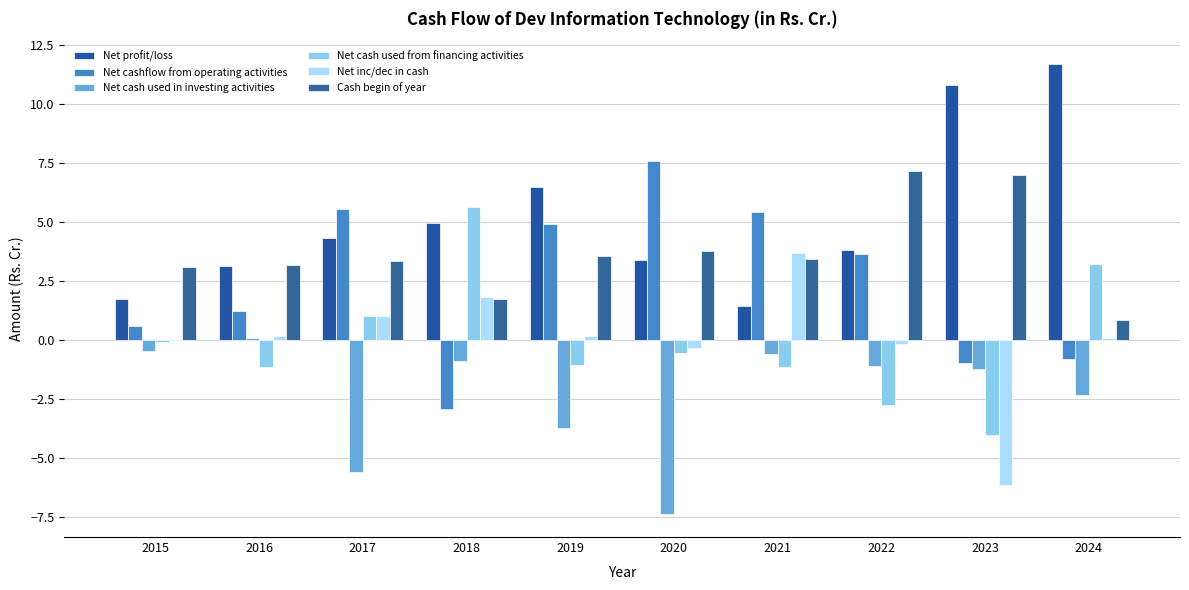

Count the number of categories in the chart.

10